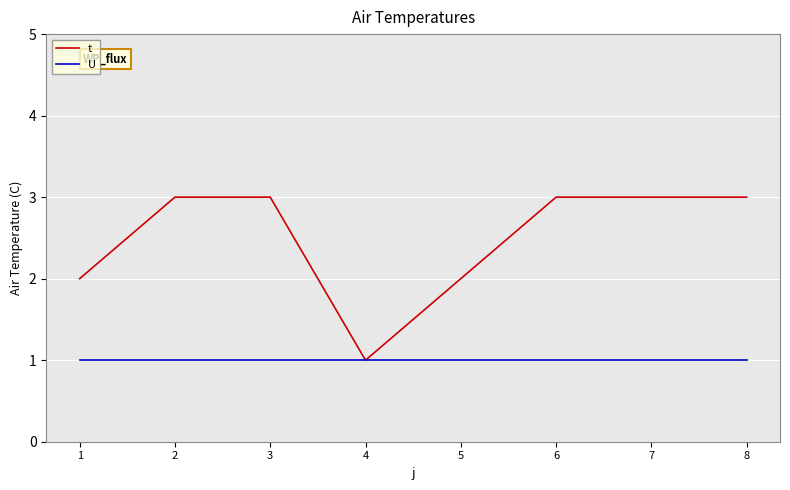

True or false: U has a value of 0 at 1.

False